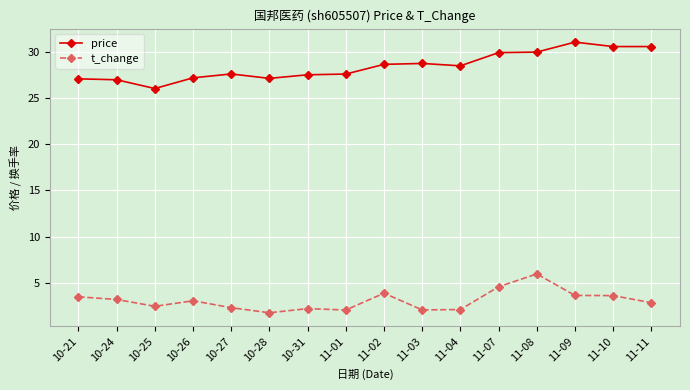

What is the label of the 7th point from the right?

11-03